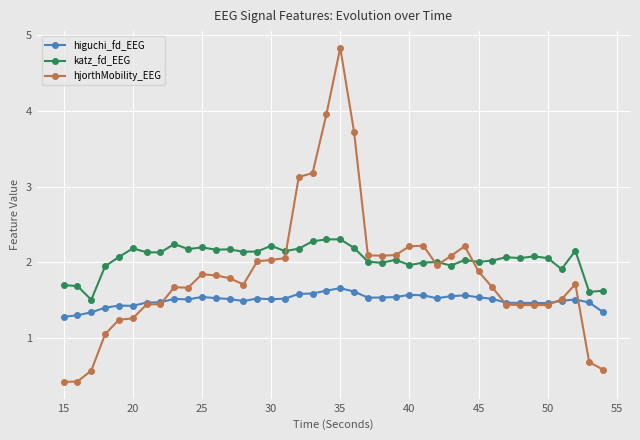

True or false: higuchi_fd_EEG and katz_fd_EEG cross at least once.

False